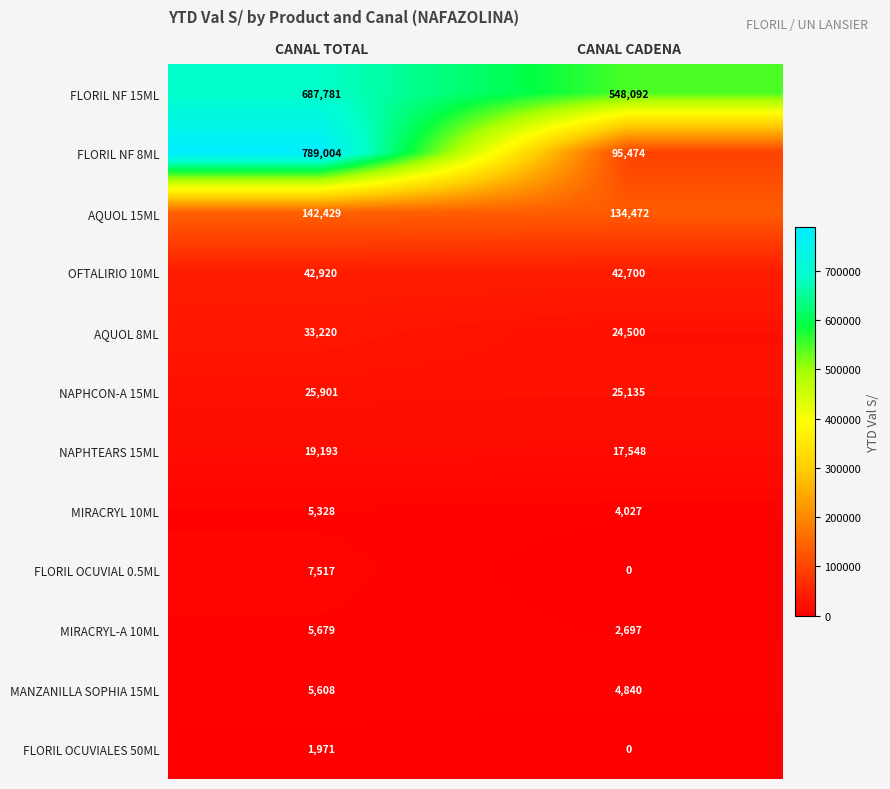

What is the sum of the AQUOL 15ML values at CANAL CADENA and CANAL TOTAL?

276901